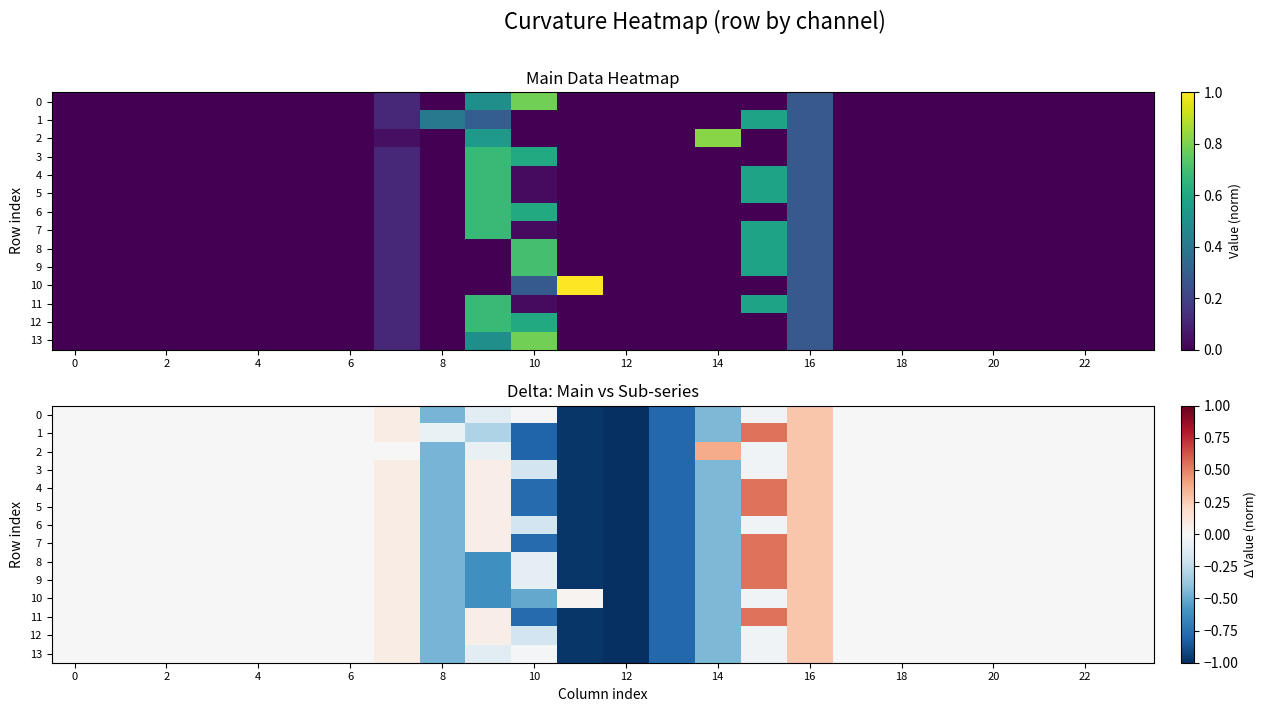

What is the minimum value shown in the chart?

-1.0